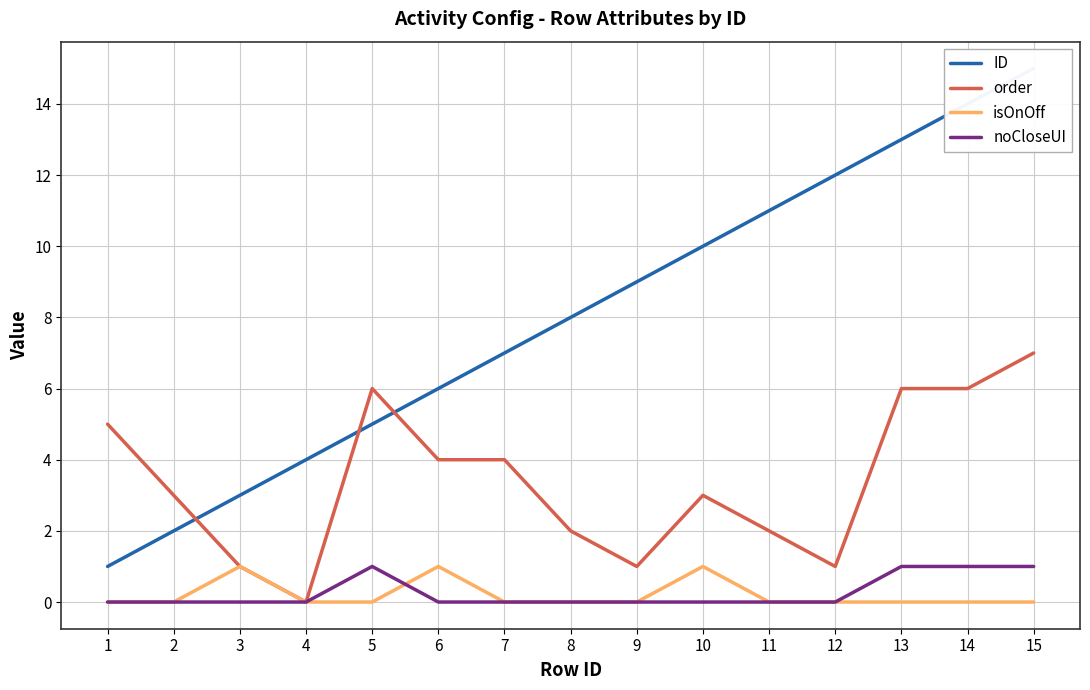

How many lines are shown in the chart?

4